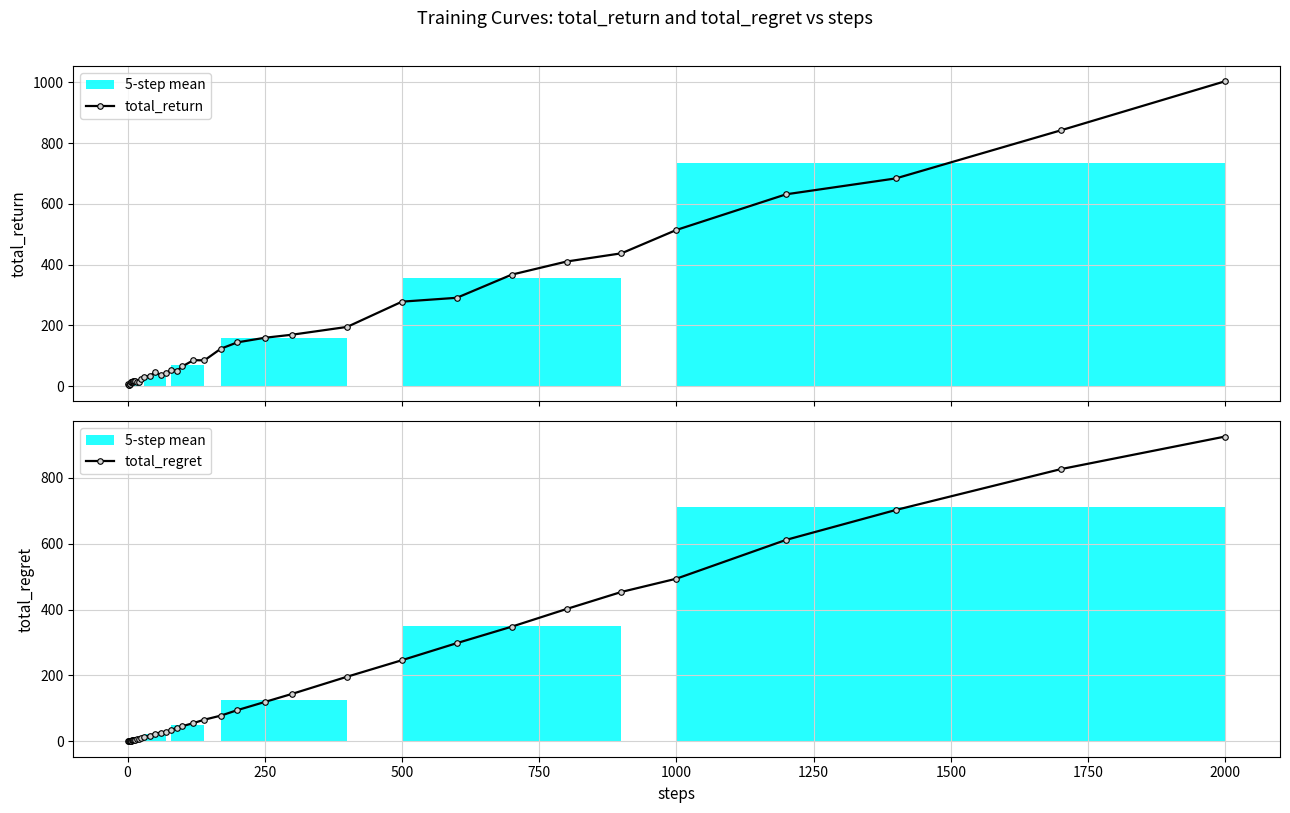

What is the average value of the total_regret series?

158.7